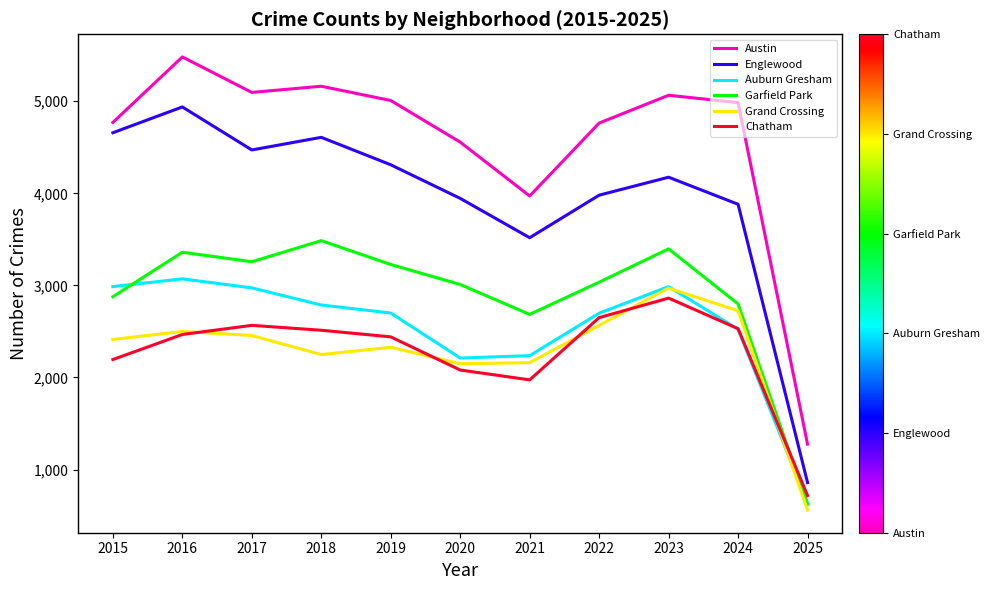

True or false: Auburn Gresham and Austin intersect in this chart.

False